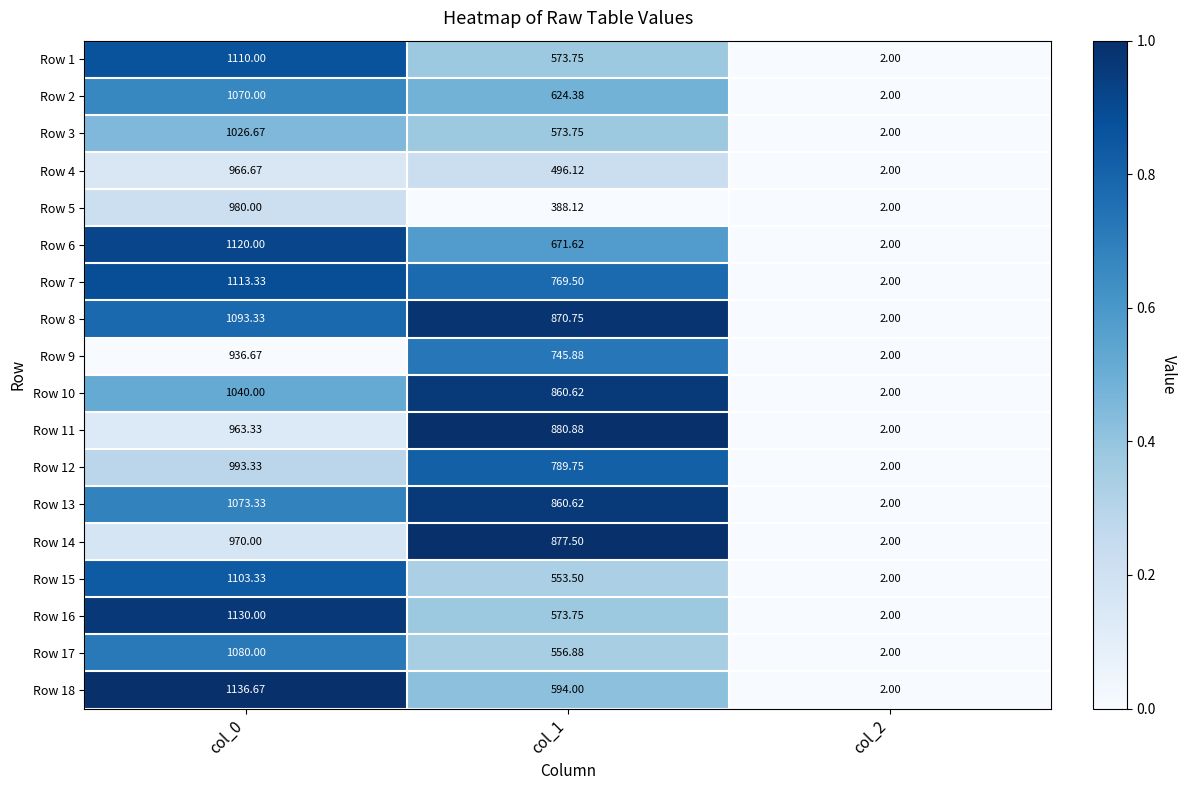

Which series changed the most between col_0 and col_1?

Row 5